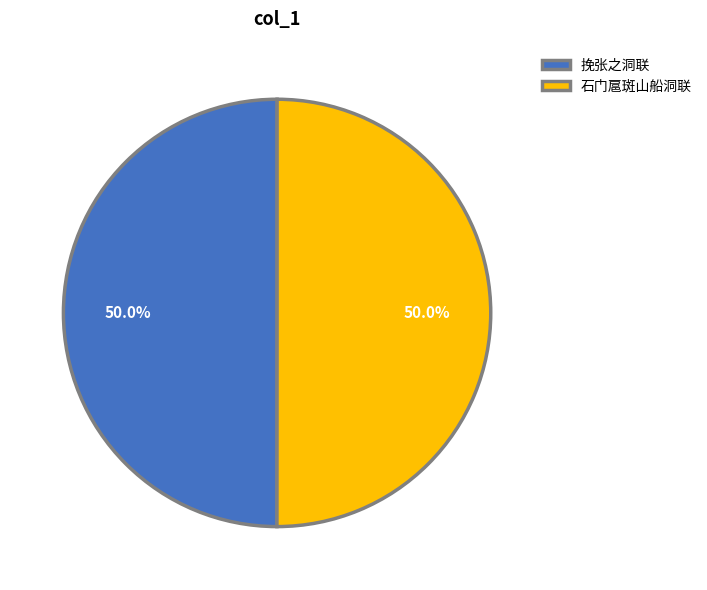

The 挽张之洞联 slice represents 55% of the pie. True or false?

False